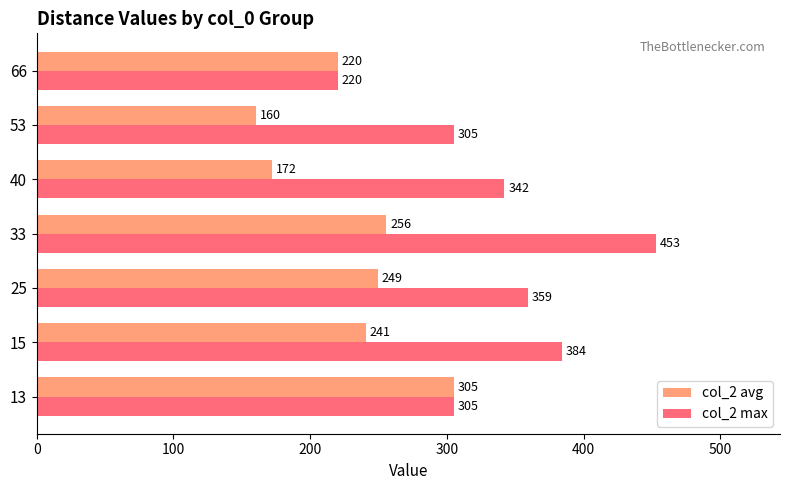

What are all the series names shown in the legend?

col_2 avg, col_2 max